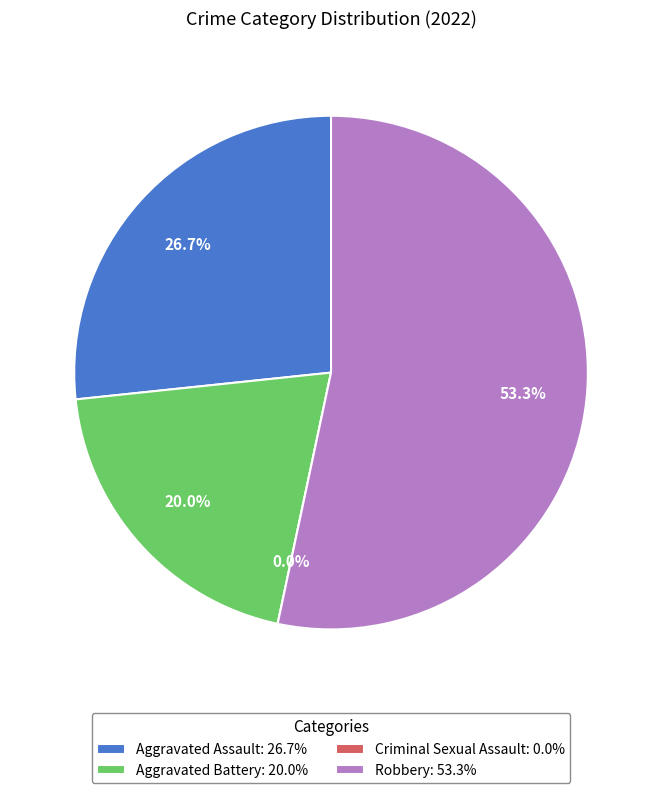

True or false: Aggravated Battery accounts for 20% of the total.

True